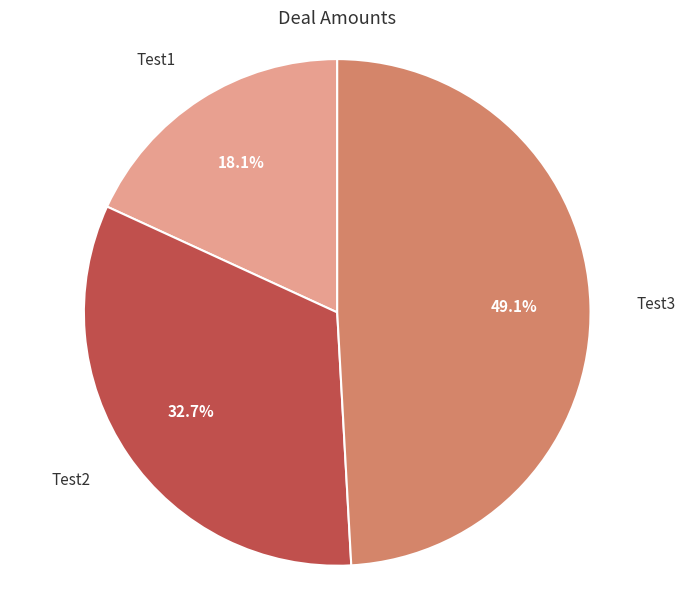

Is there a majority slice in this chart?

No